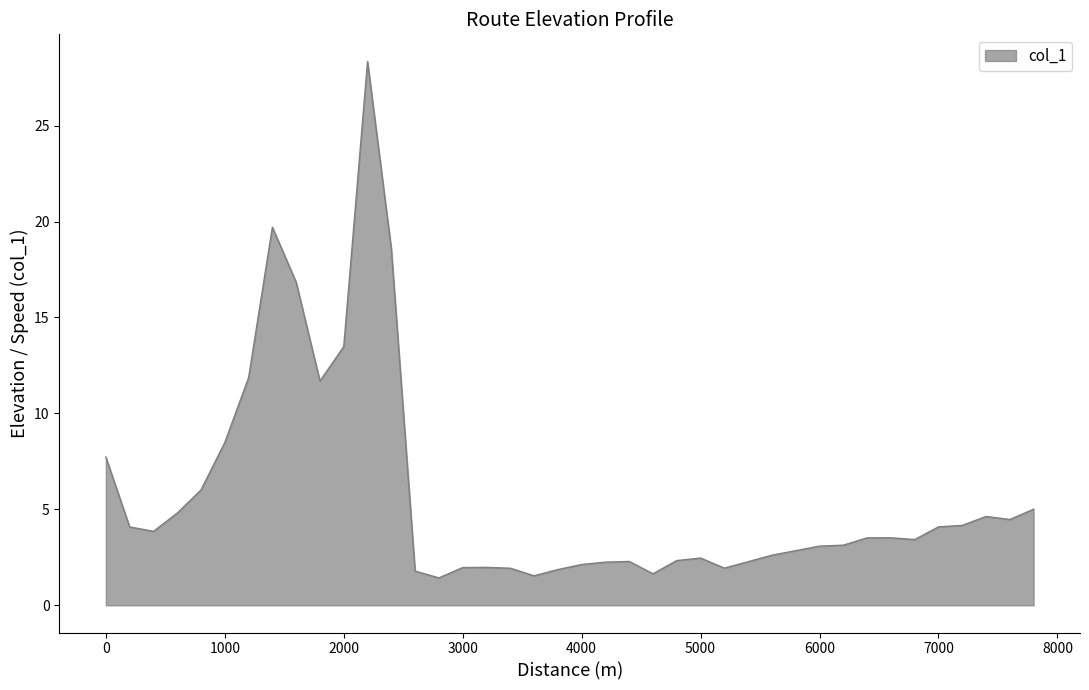

What is the smallest value displayed?

1.4